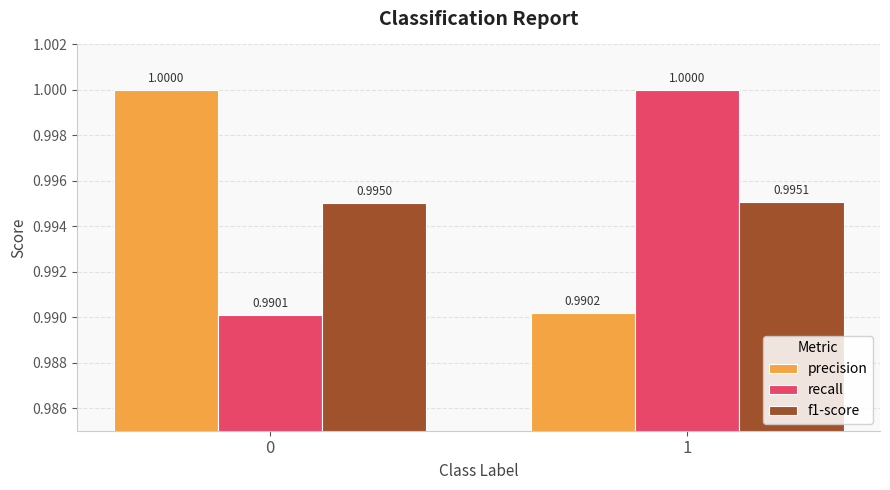

What is the approximate value of f1-score at 0?

1.0